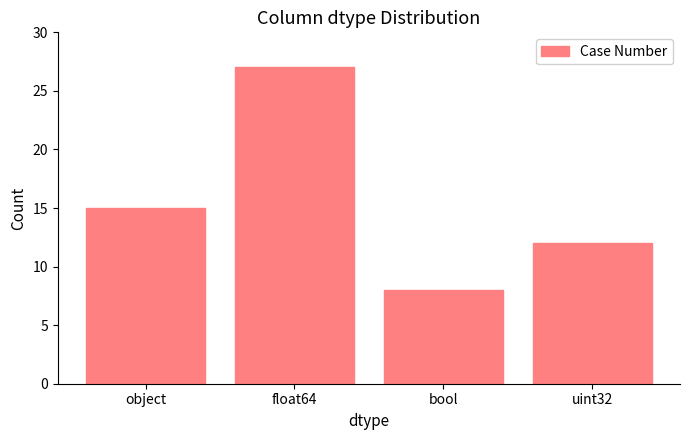

What is the ratio of the value at bool to the value at object?

0.5